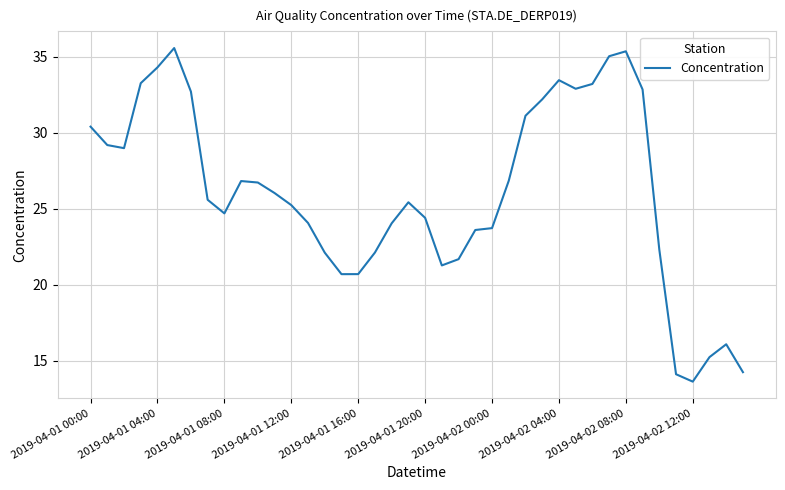

What is the greatest value displayed?

35.6